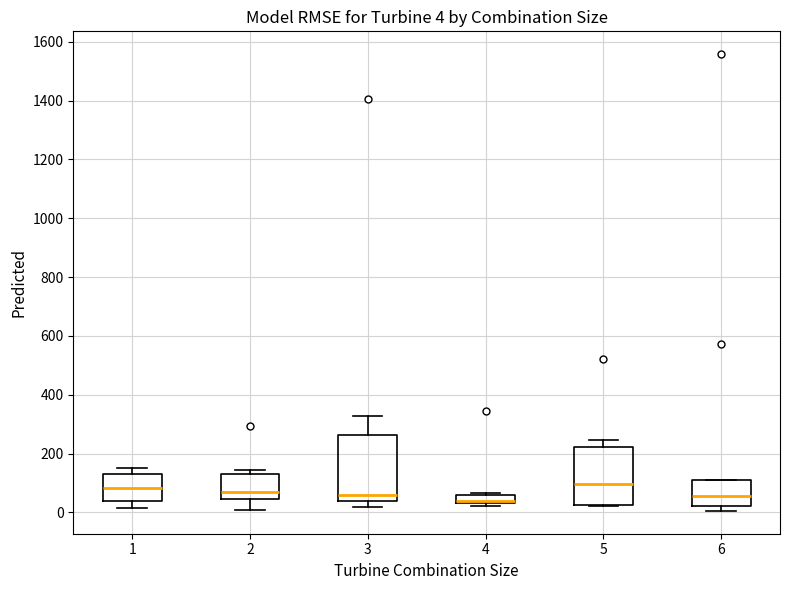

Comparing the boxes themselves (not the whiskers), which one is the tallest?

3